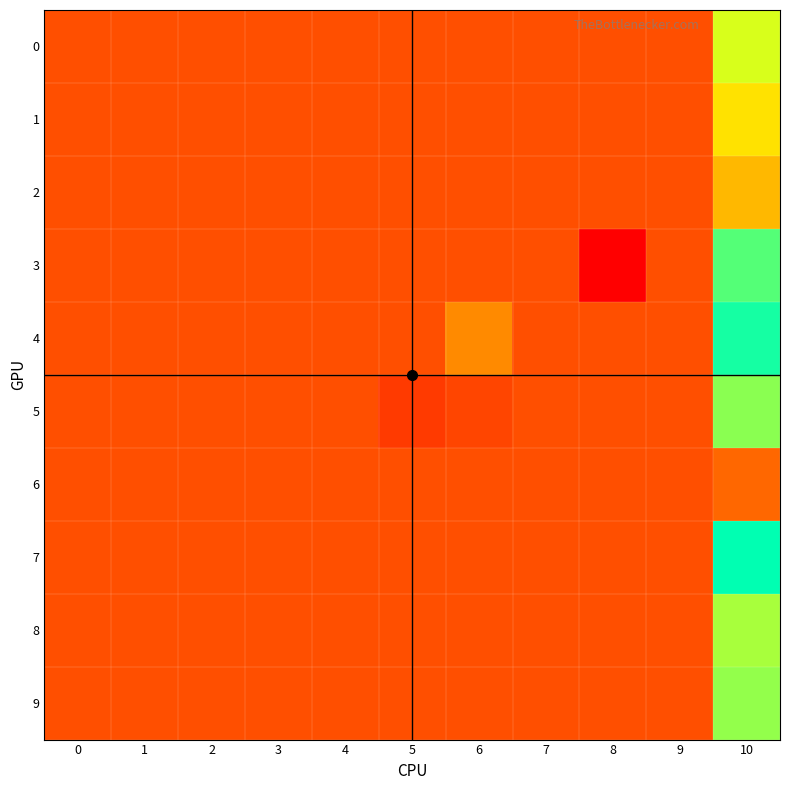

Rank the series at 2 from highest to lowest value.

0, 1, 2, 3, 4, 5, 6, 7, 8, 9